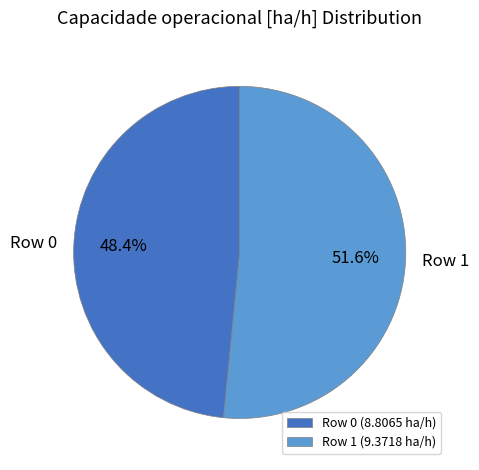

To the nearest percent, what percentage of the pie is Row 0?

48%